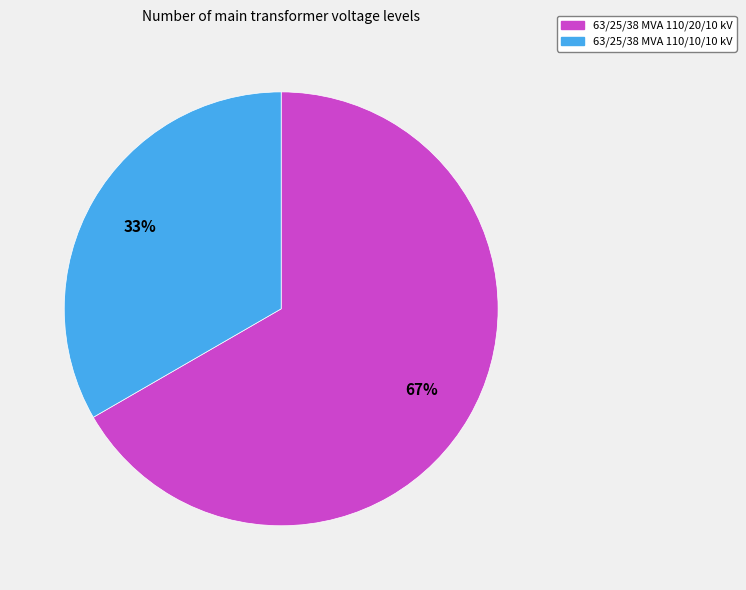

To the nearest percent, what is the combined percentage of 63/25/38 MVA 110/10/10 kV and 63/25/38 MVA 110/20/10 kV?

100%